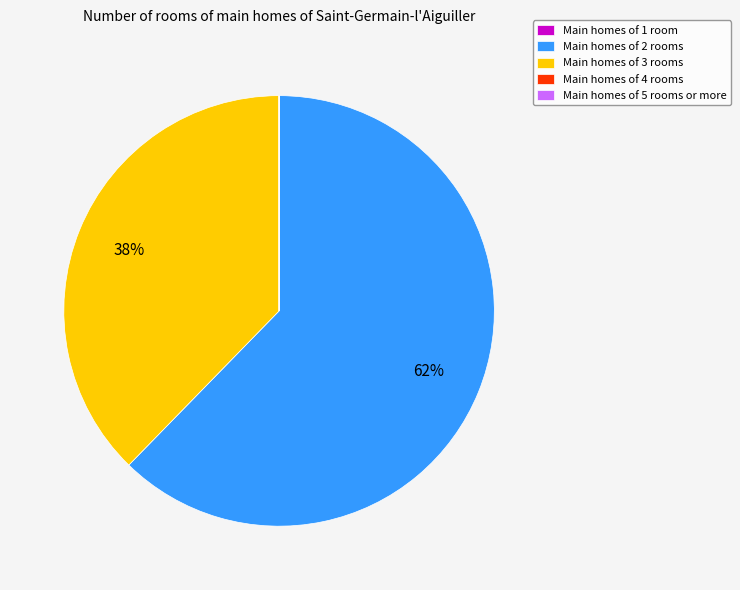

The Main homes of 3 rooms slice represents 30% of the pie. True or false?

False